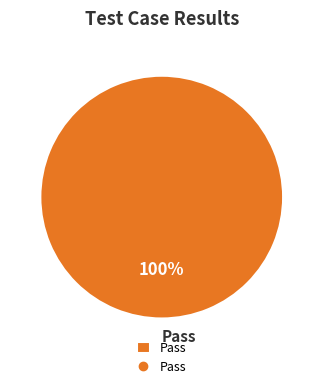

How many slices are in this pie chart?

1